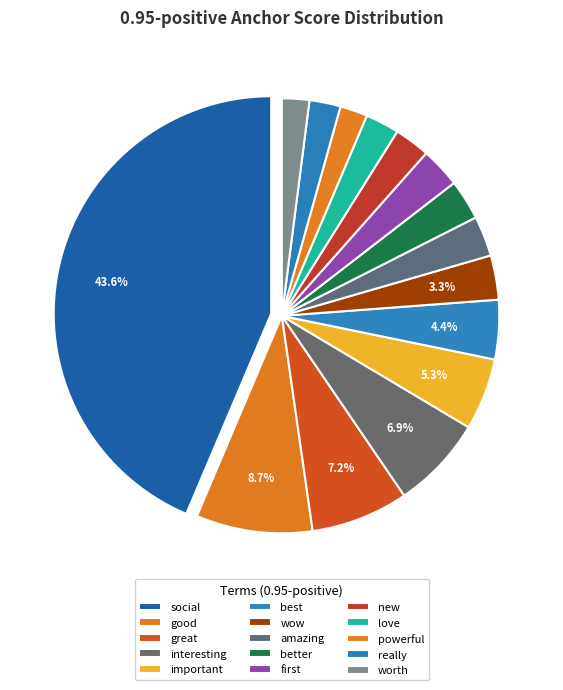

Count the number of slices in the pie.

15